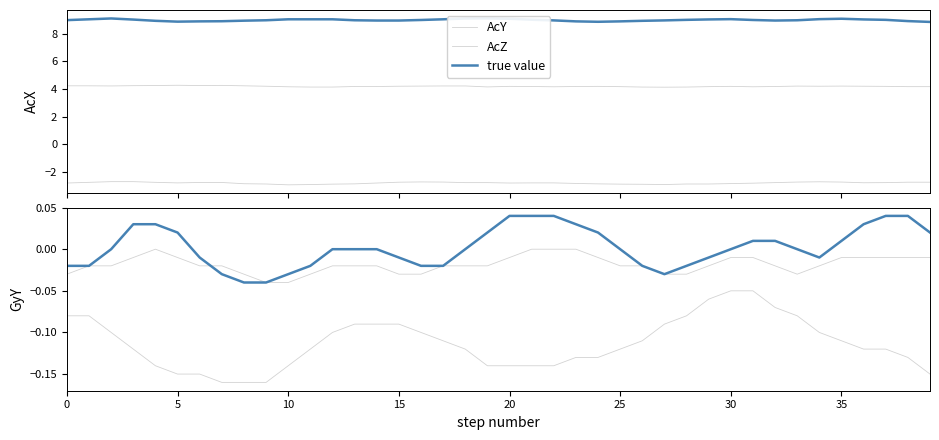

What is the value of the AcZ point at the 38th from the left?

4.2